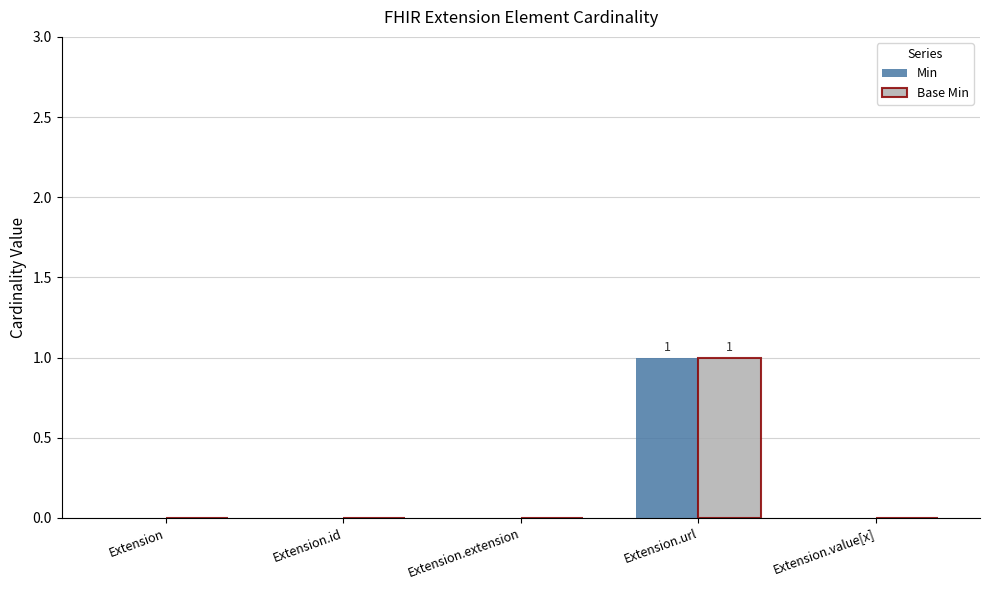

What is the sum of all Base Min values?

1